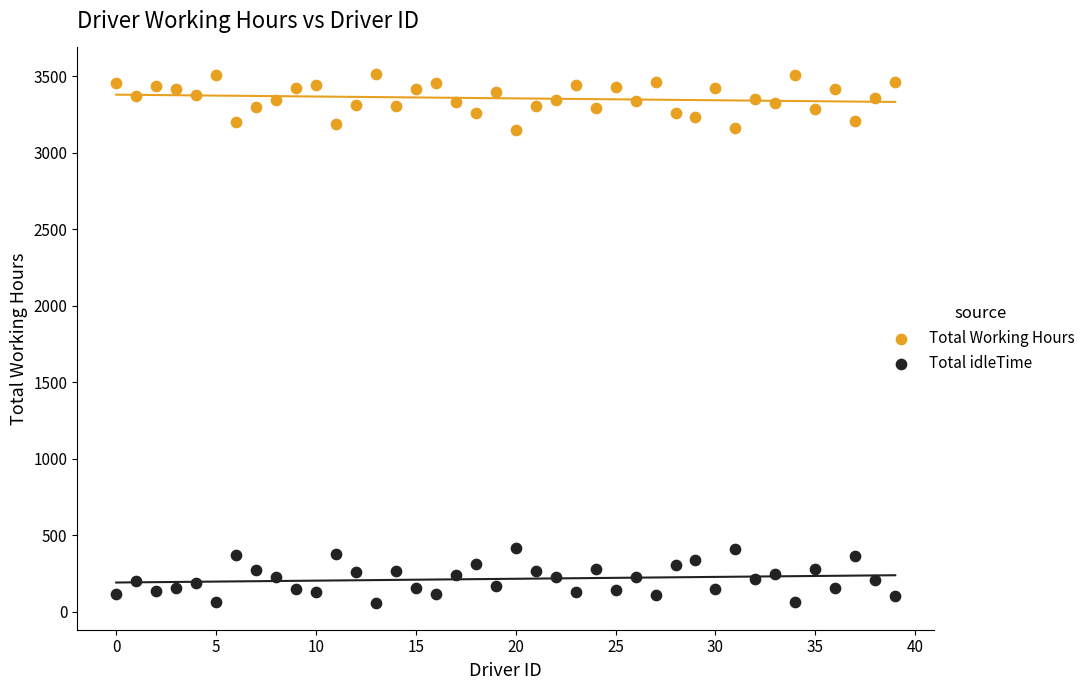

Which series reaches the maximum Y coordinate?

Total Working Hours